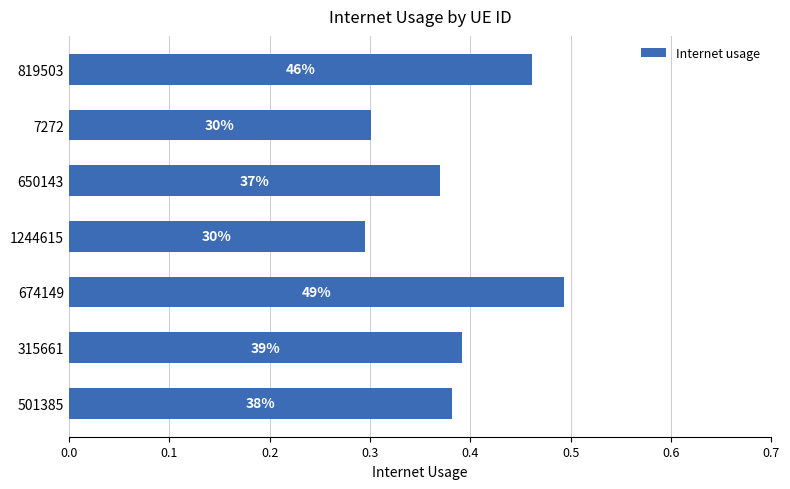

How many bars are there in total?

7